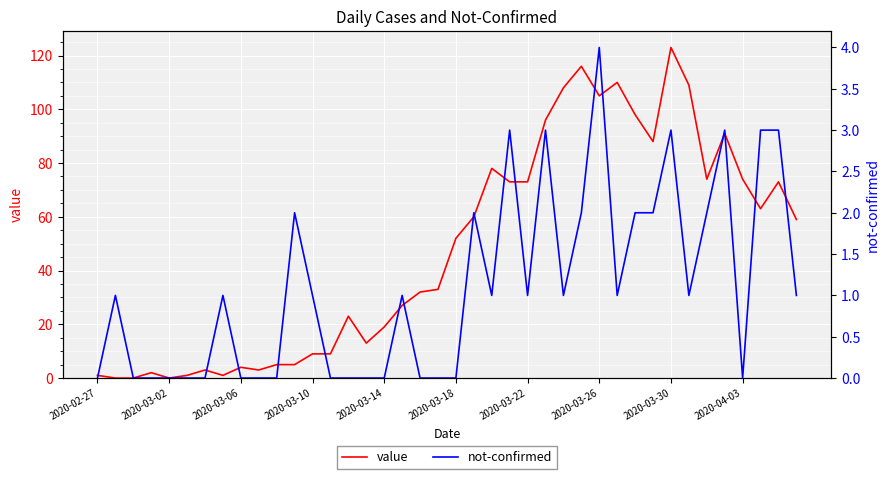

Between 2020-03-22 and 2020-03-30, which series saw the biggest shift?

value